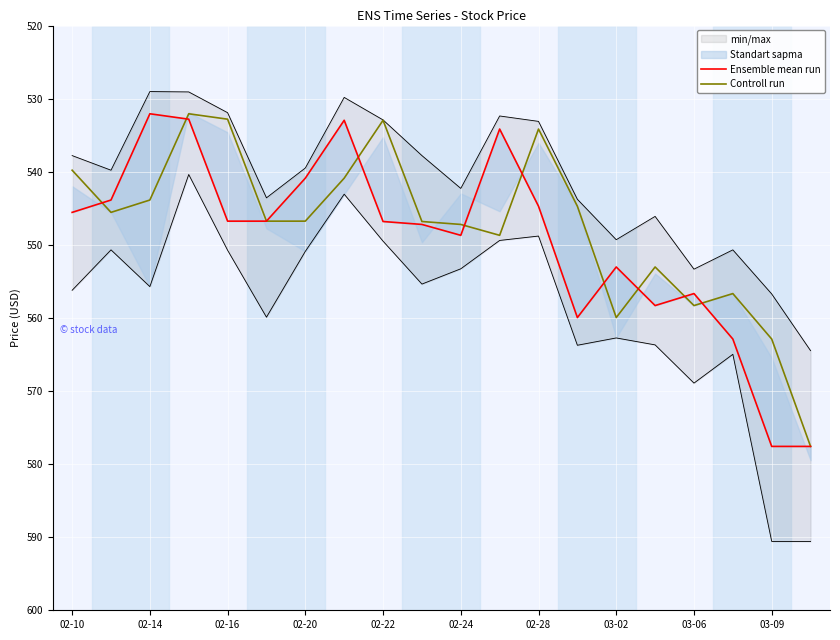

The value of Controll run at 02-16 is 891.6. True or false?

False